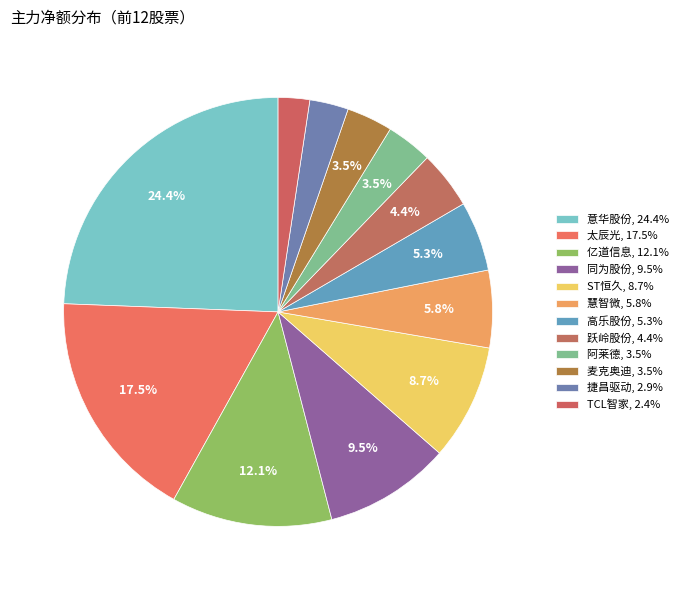

How many slices are in this pie chart?

12